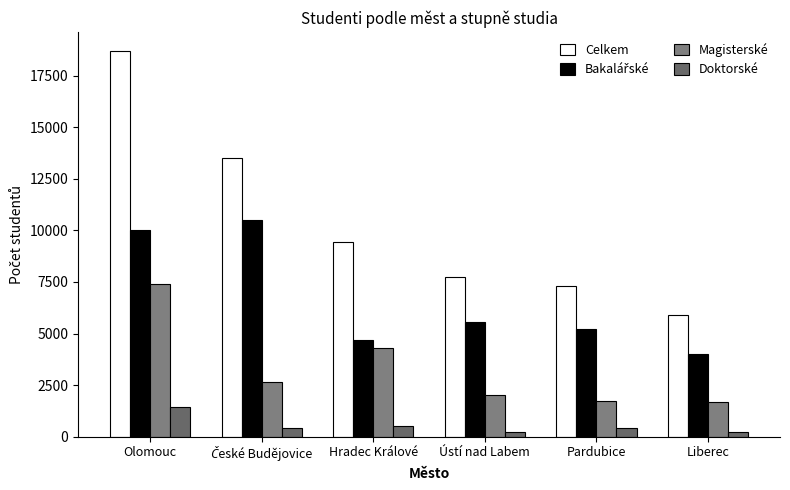

At which category is the sum across all series the highest?

Olomouc